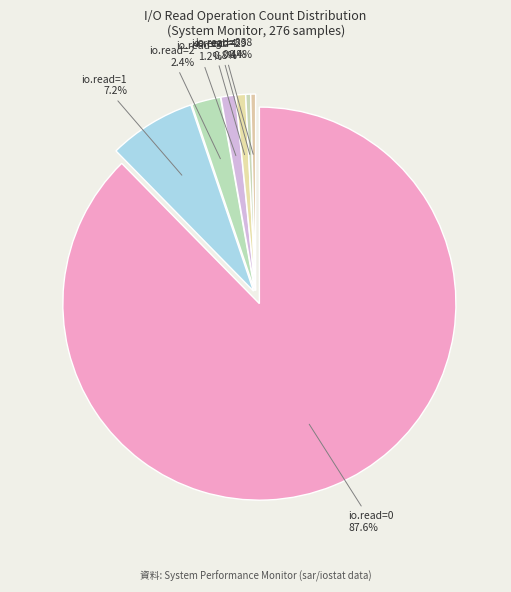

To the nearest percent, what is the average slice percentage?

14%